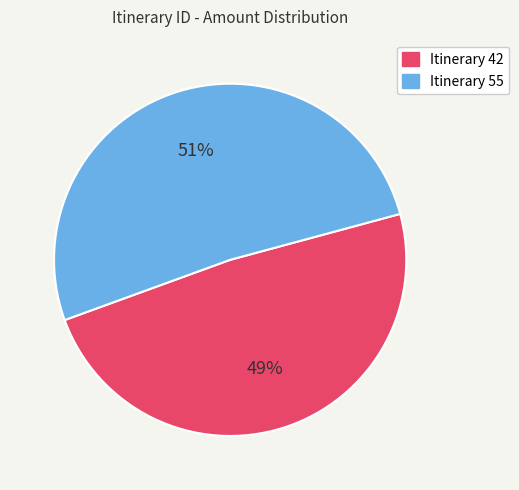

To the nearest percent, what is the average slice percentage?

50%